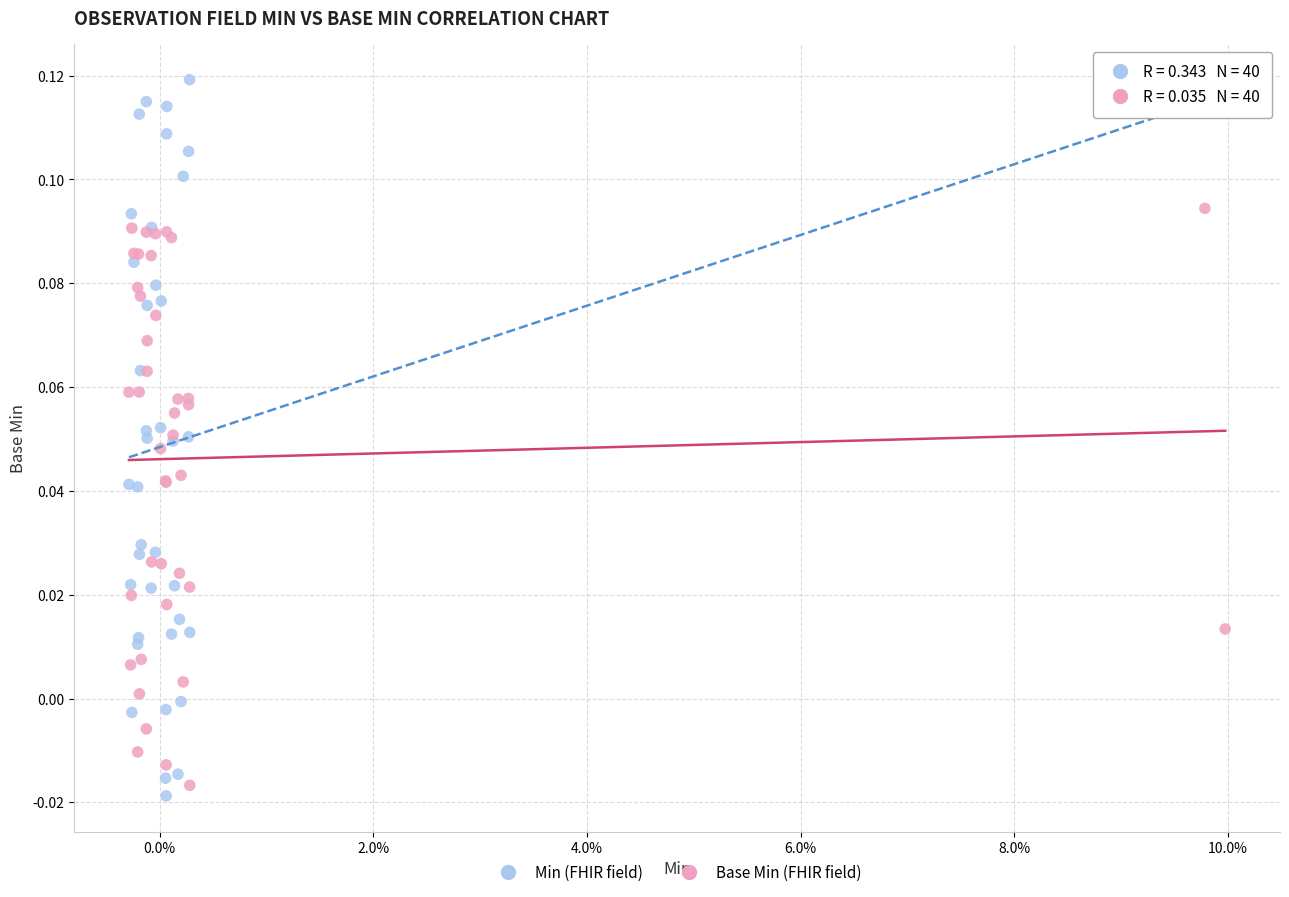

Which series reaches the maximum Y coordinate?

Min (FHIR field)